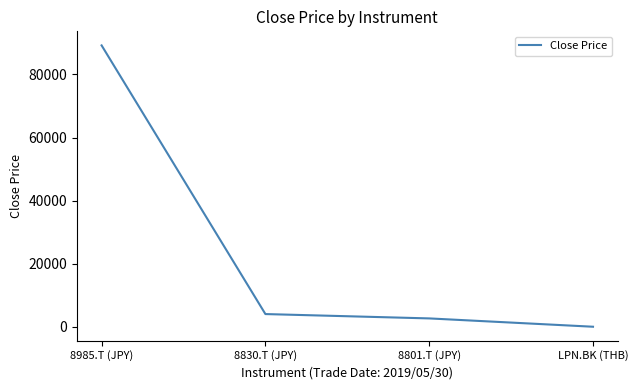

What is the change in value from 8985.T (JPY) to 8801.T (JPY)?

-86555